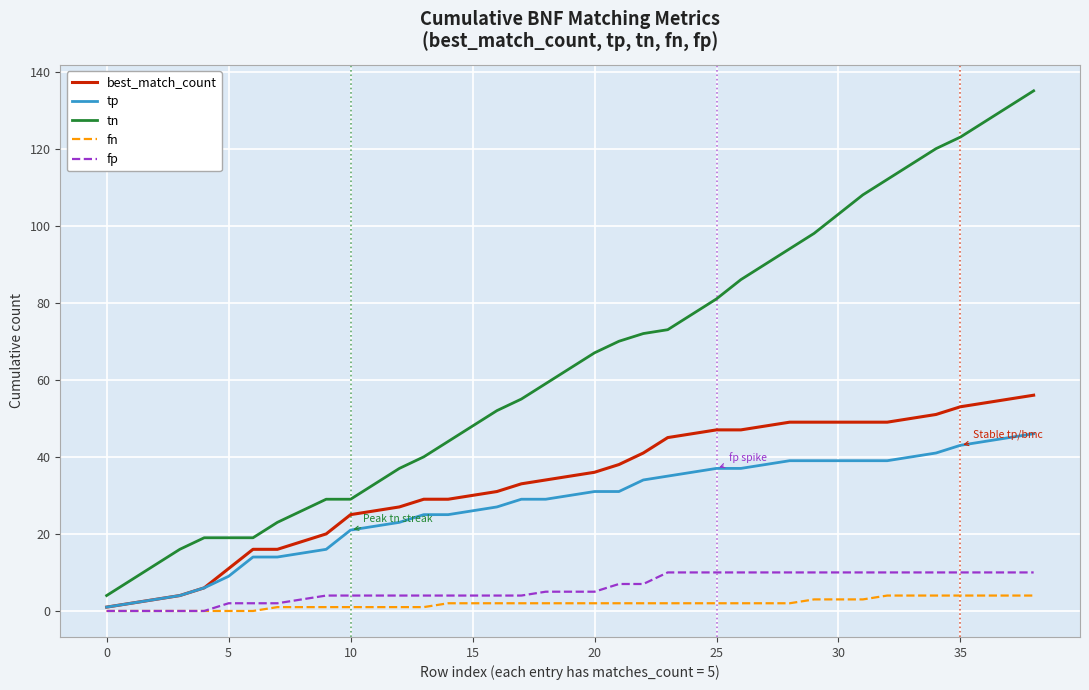

Rank the series by their maximum value, from highest to lowest.

tn, best_match_count, tp, fp, fn